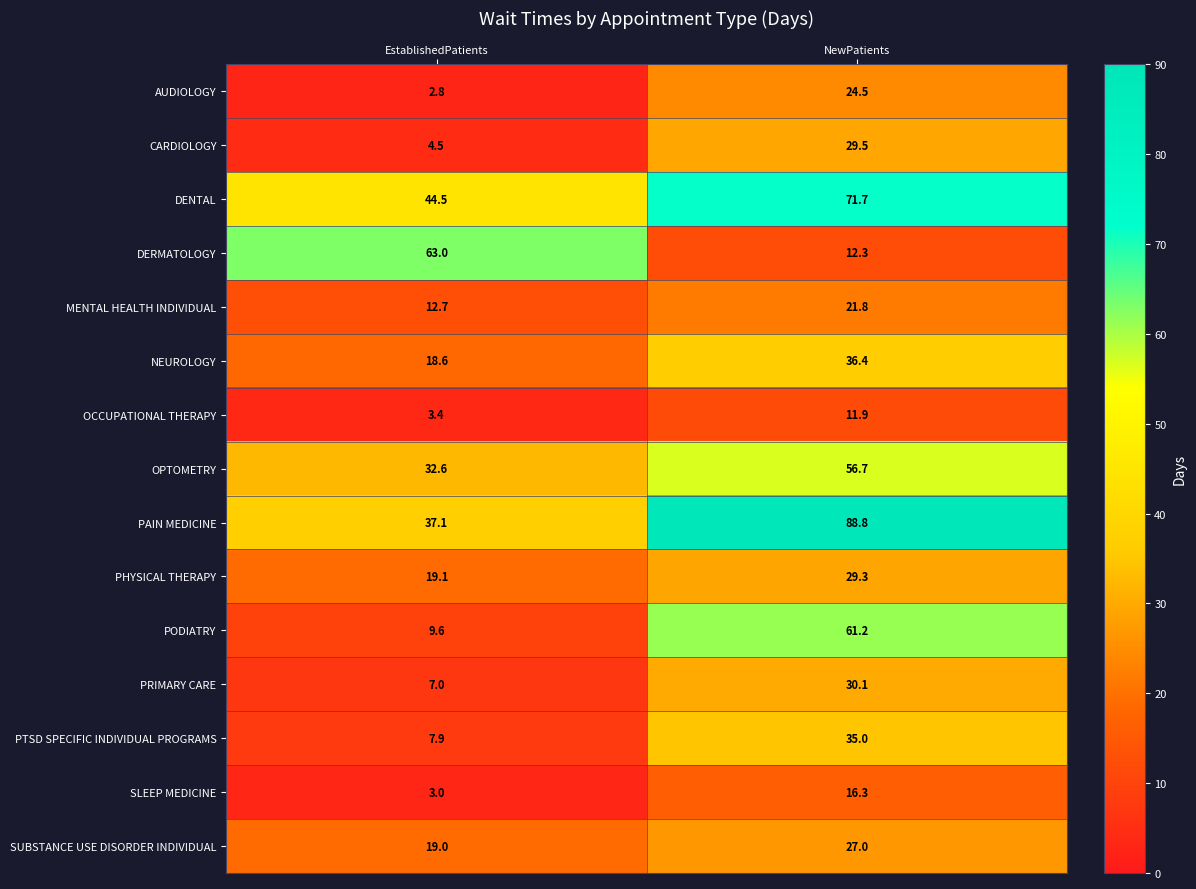

What is the difference between the DENTAL values at EstablishedPatients and NewPatients?

27.2